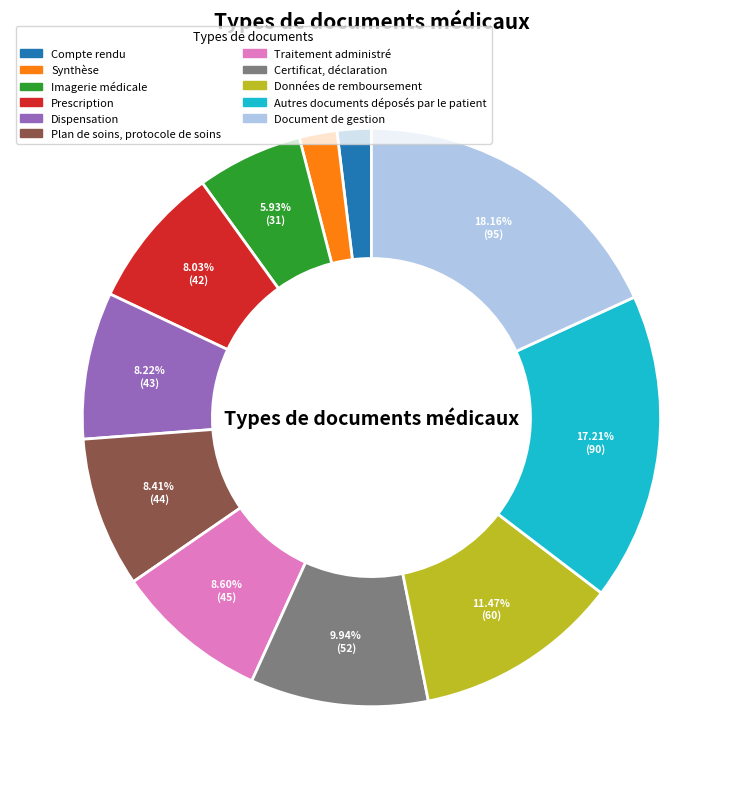

Rank the categories by value from lowest to highest.

Compte rendu, Synthèse, Imagerie médicale, Prescription, Dispensation, Plan de soins, protocole de soins, Traitement administré, Certificat, déclaration, Données de remboursement, Autres documents déposés par le patient, Document de gestion